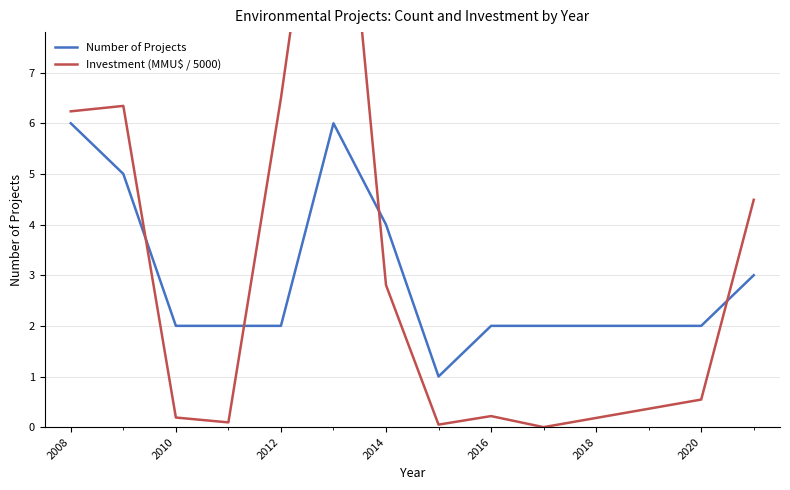

Rank the series by their average value, from highest to lowest.

Investment (MMU$ / 5000), Number of Projects